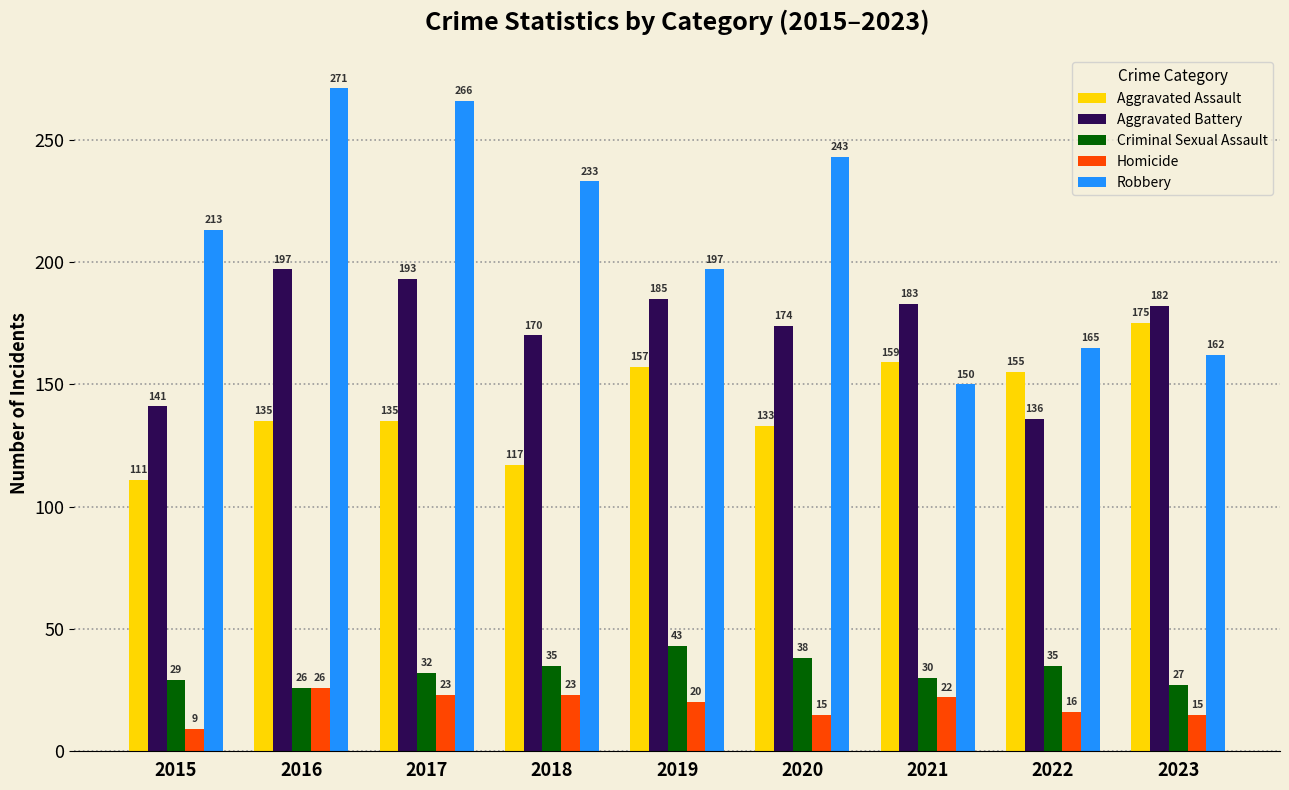

Which category has the lowest value across all series?

2015